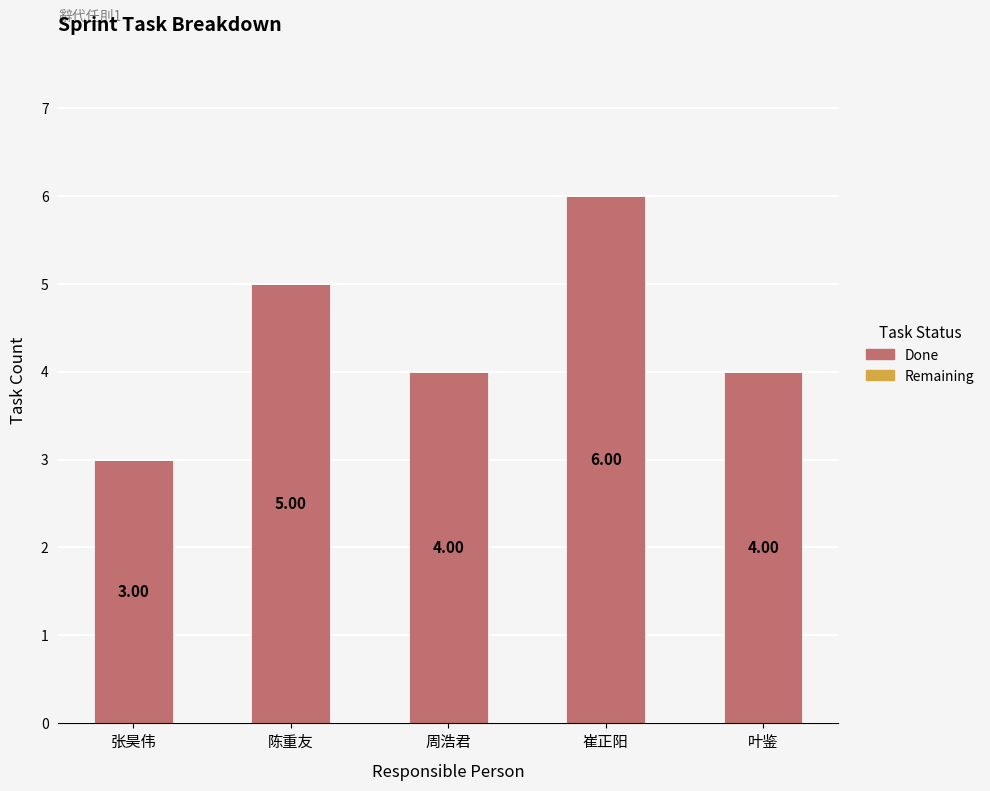

What is the difference between the maximum and minimum values?

3